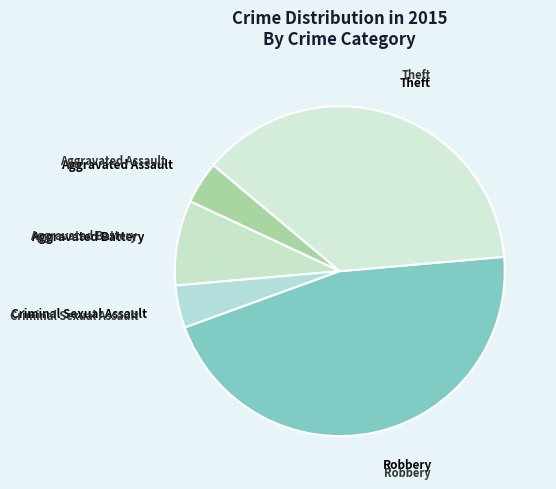

What is the largest slice in the pie chart?

Robbery